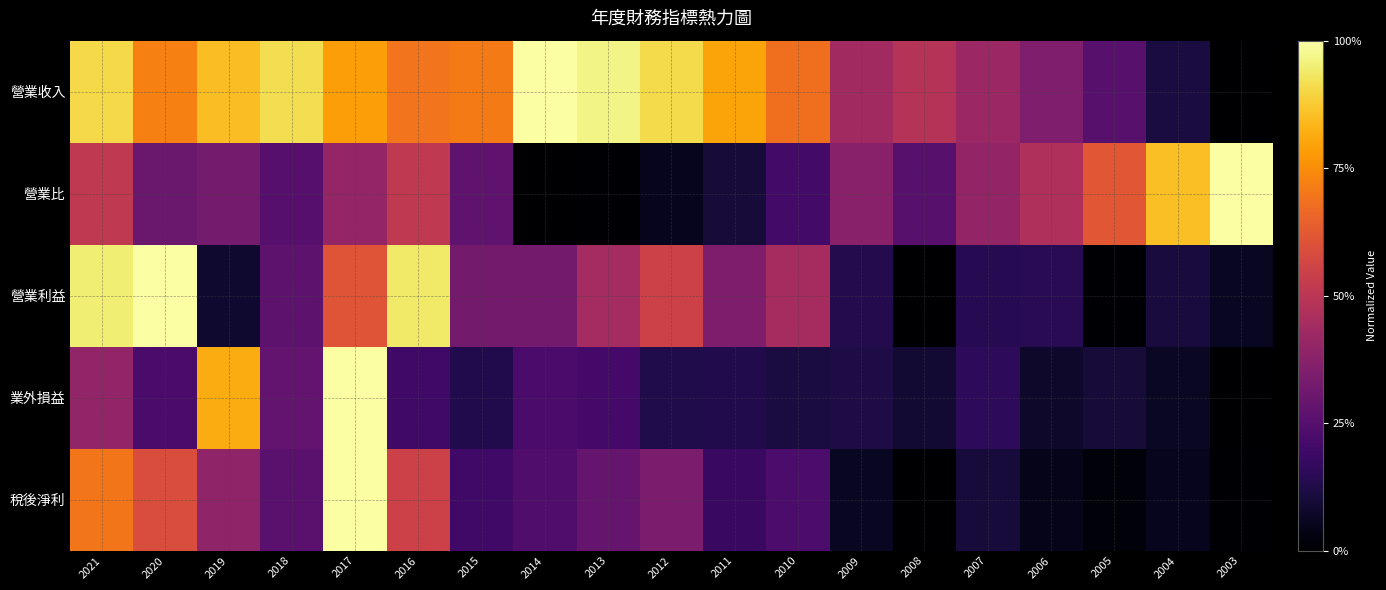

Which series has the widest spread of values?

營業收入